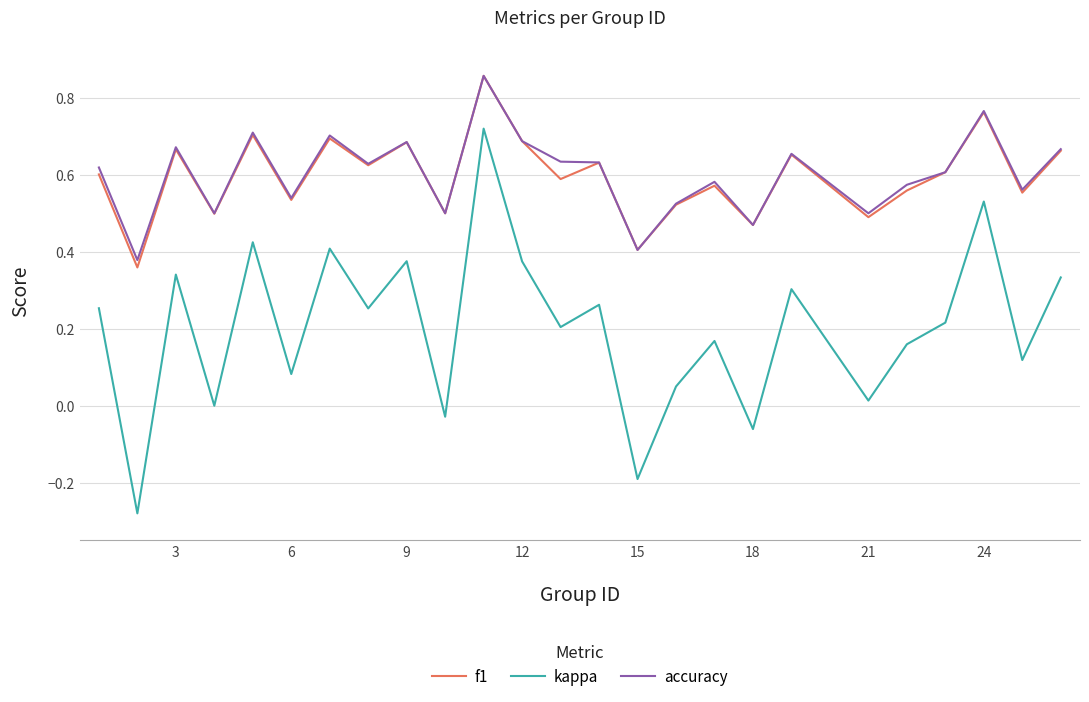

True or false: accuracy and kappa cross at least once.

False